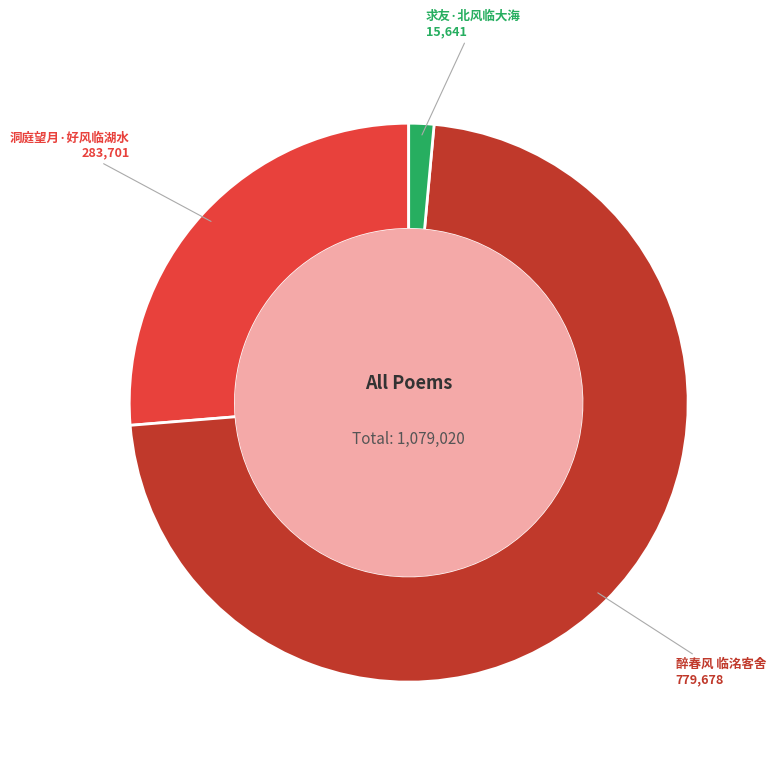

Count the number of slices in the pie.

3